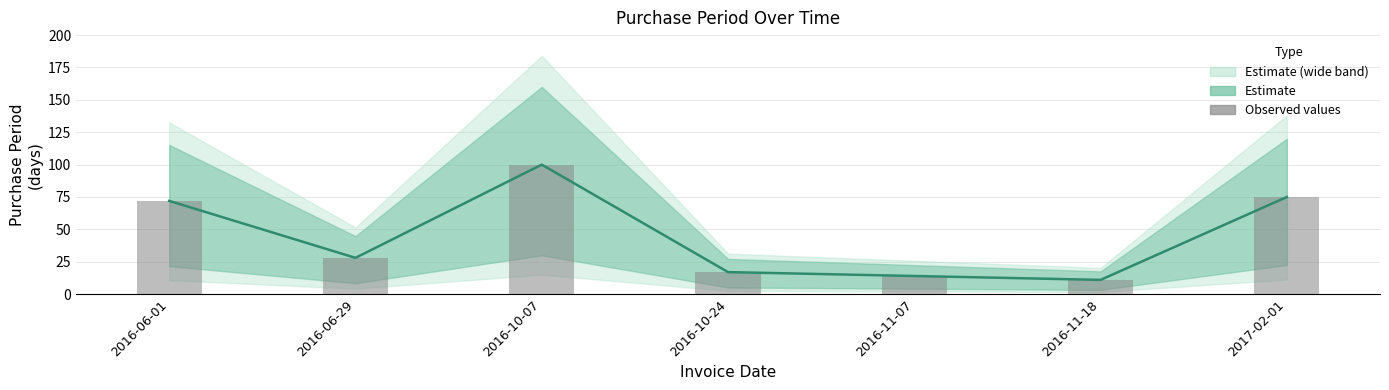

What is the difference between the maximum and minimum values in the Observed values series?

89